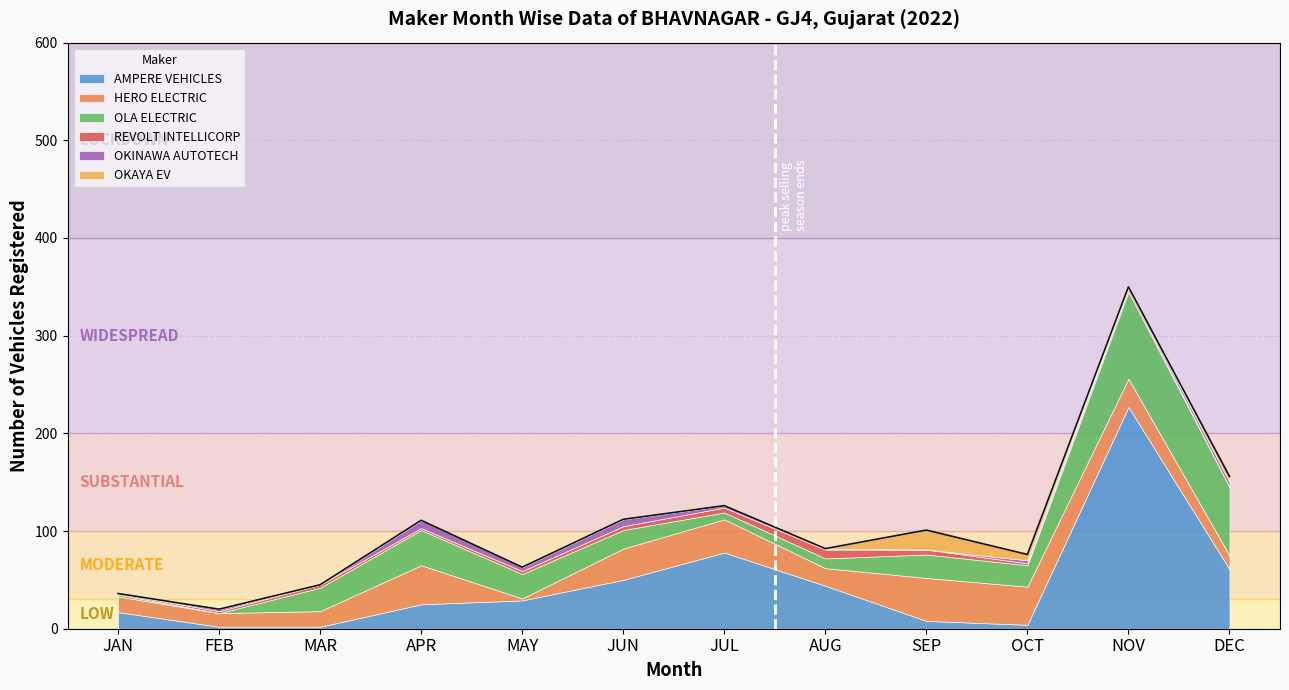

Is it true that AMPERE VEHICLES equals 22 at JAN?

False